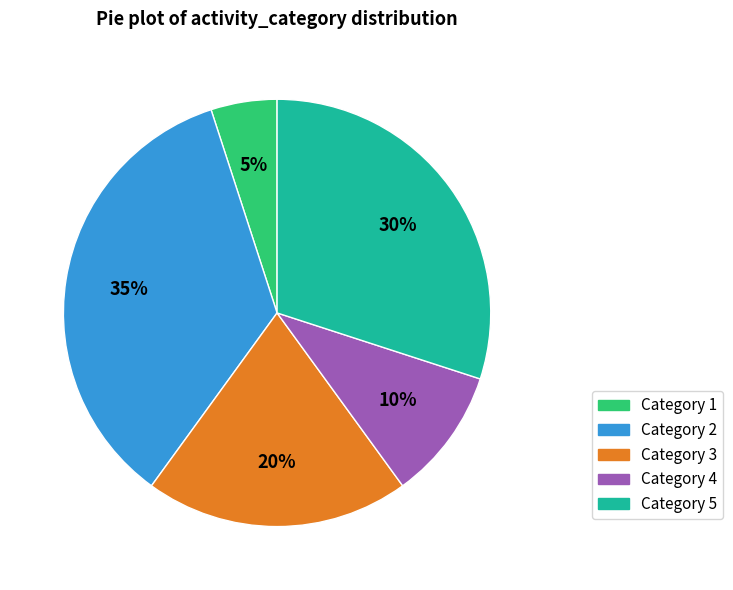

To the nearest percent, what portion does Category 3 represent?

20%